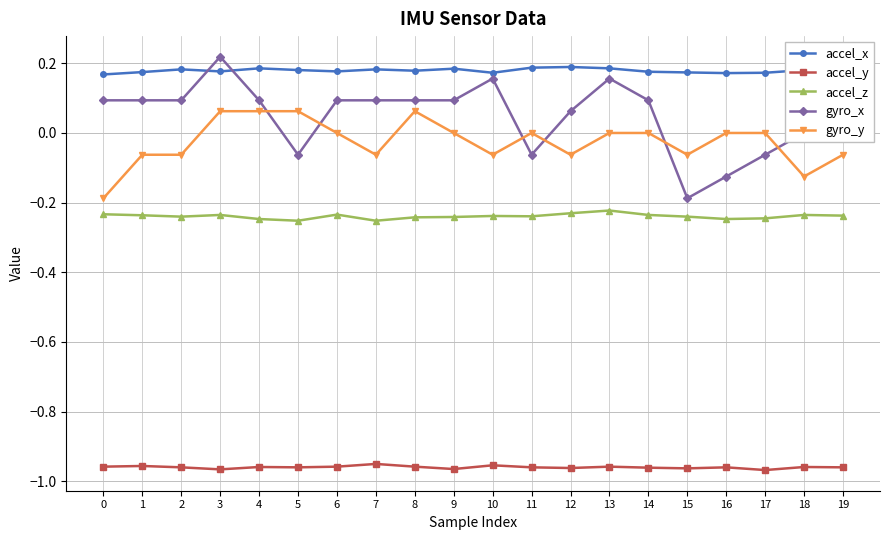

What is the difference between the highest and lowest values at 8?

1.1